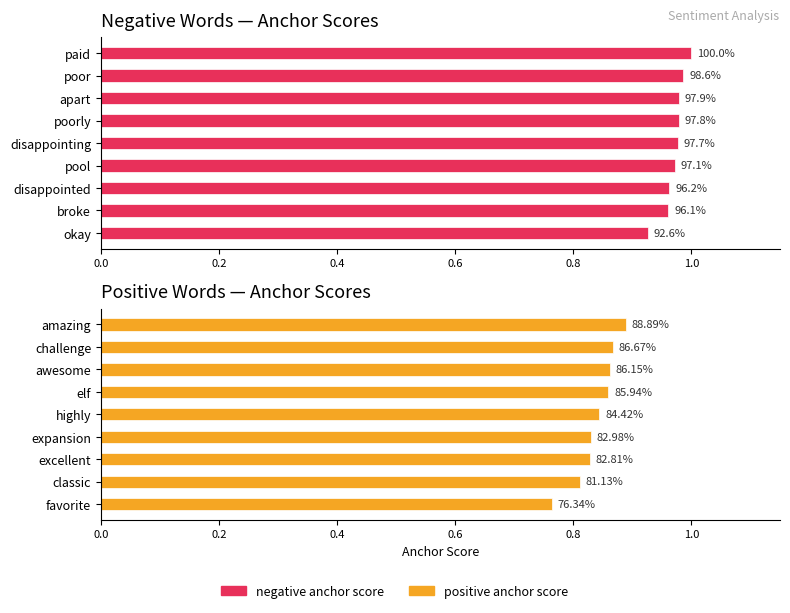

What is the maximum value for positive anchor score?

0.9